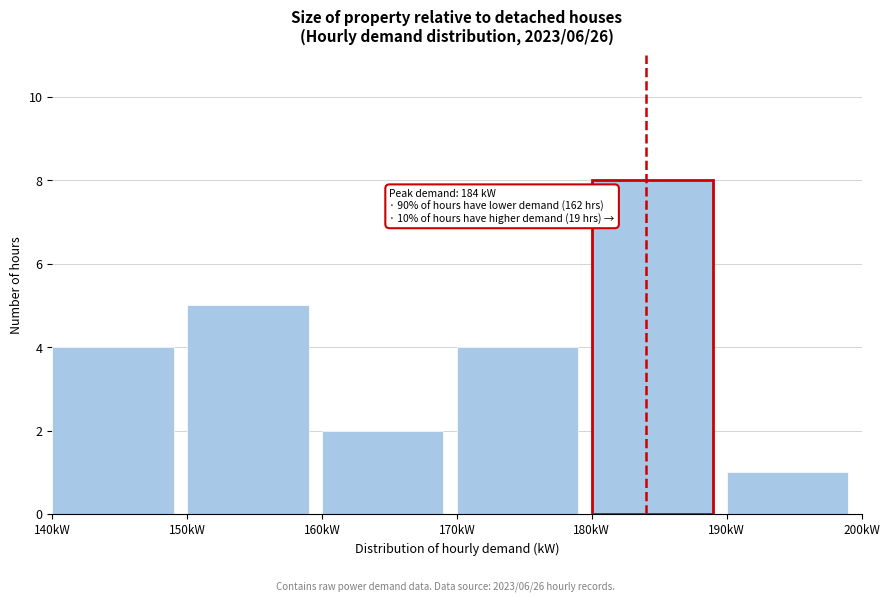

Which range on the x-axis has the tallest bar?

180 to 190